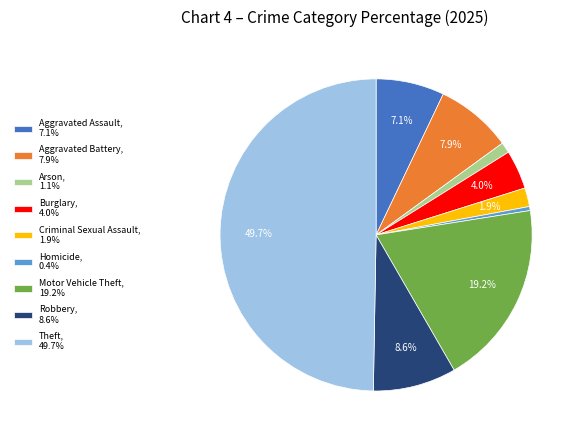

The Aggravated Assault slice represents 7% of the pie. True or false?

True